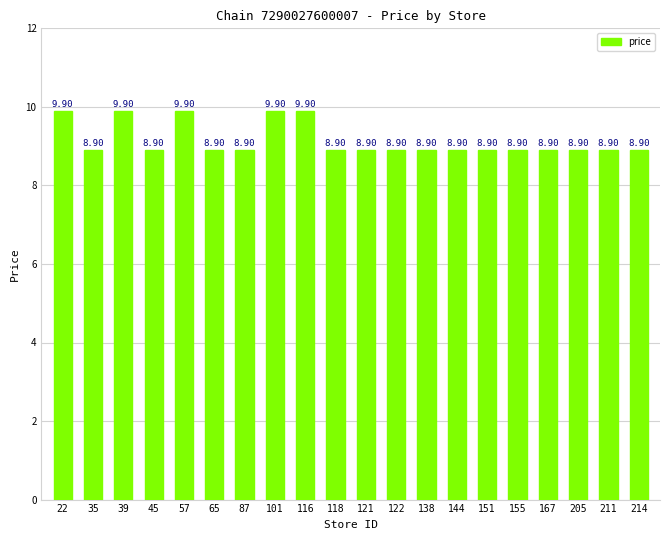

What is the sum of the values at 214 and 65?

17.8